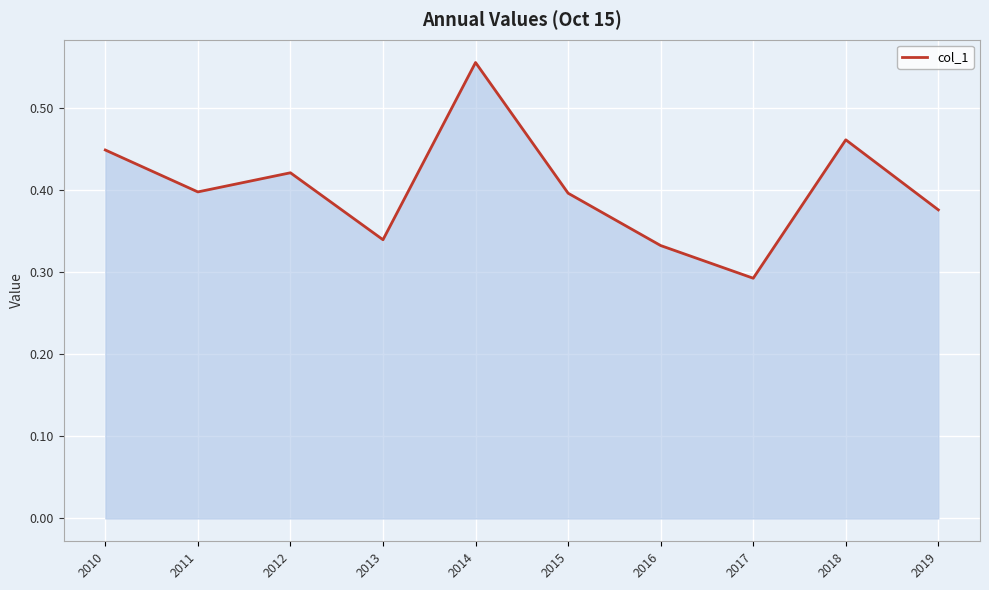

Between 2011 and 2013, which is larger?

2011